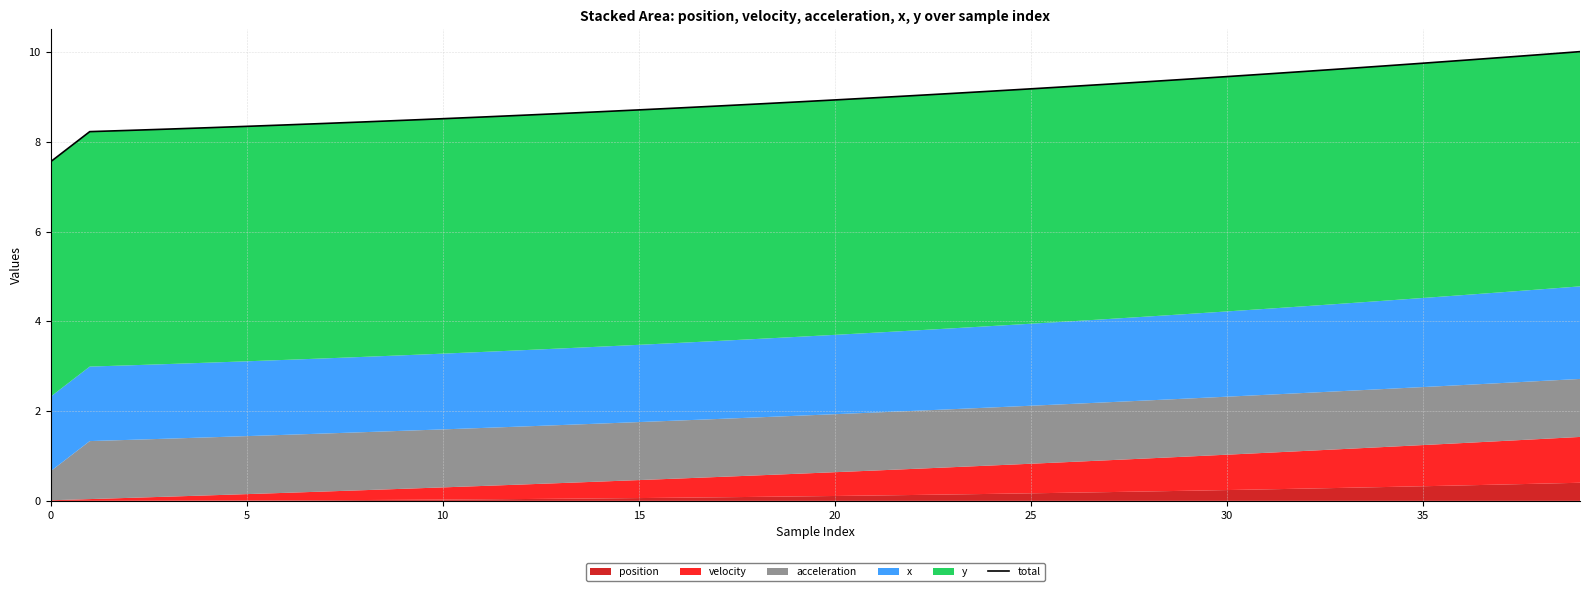

Is it true that the value at 25 is 15.7?

False